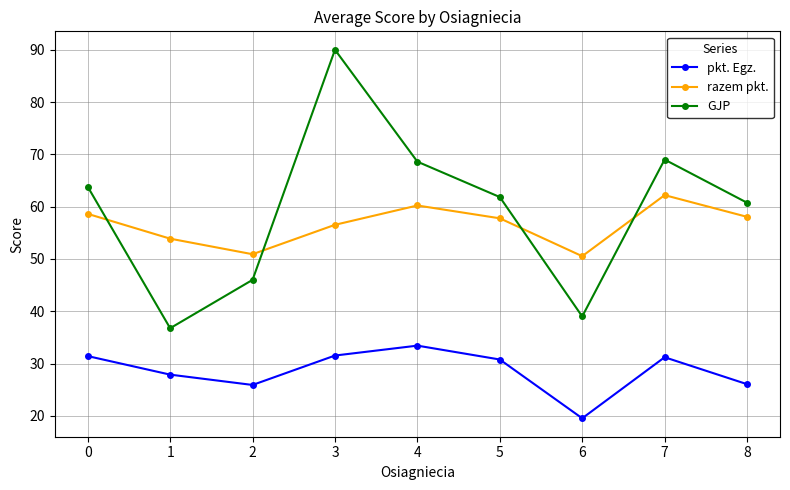

How many data points in pkt. Egz. are less than 30?

4